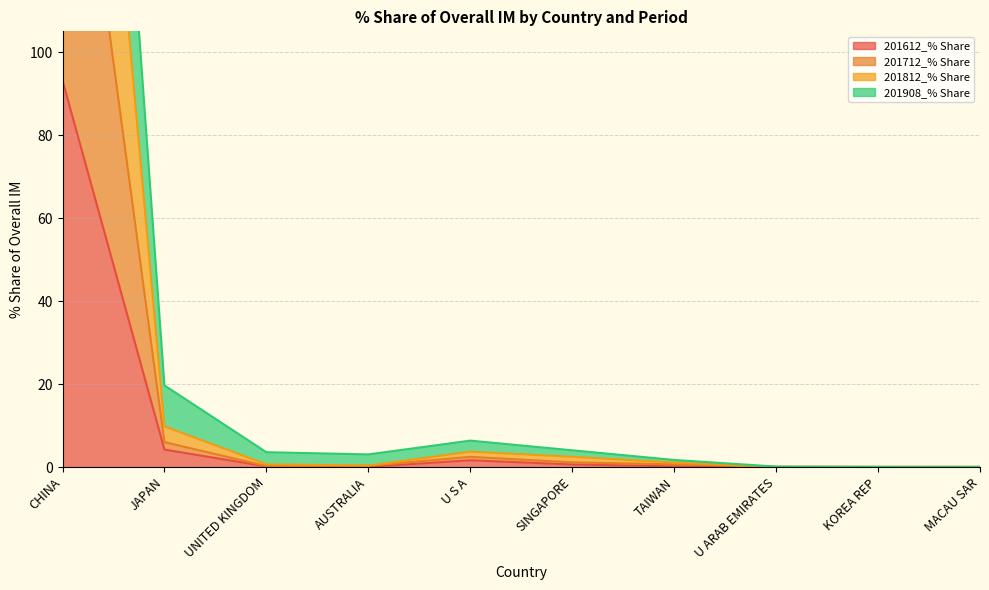

What is the difference between the maximum and second lowest values in the 201712_% Share series?

189.0